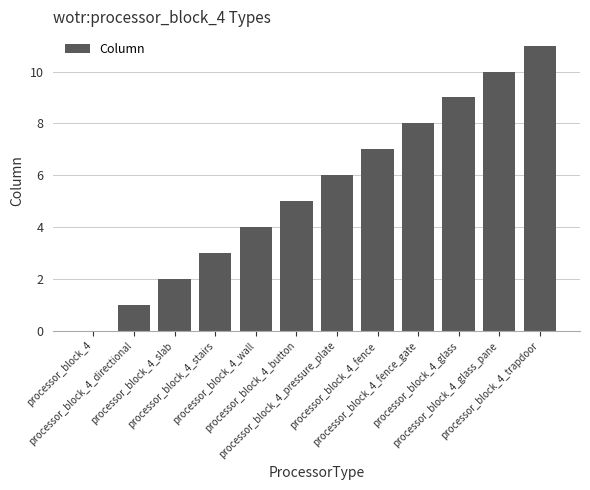

What is the sum of the values at processor_block_4_directional and processor_block_4_wall?

5